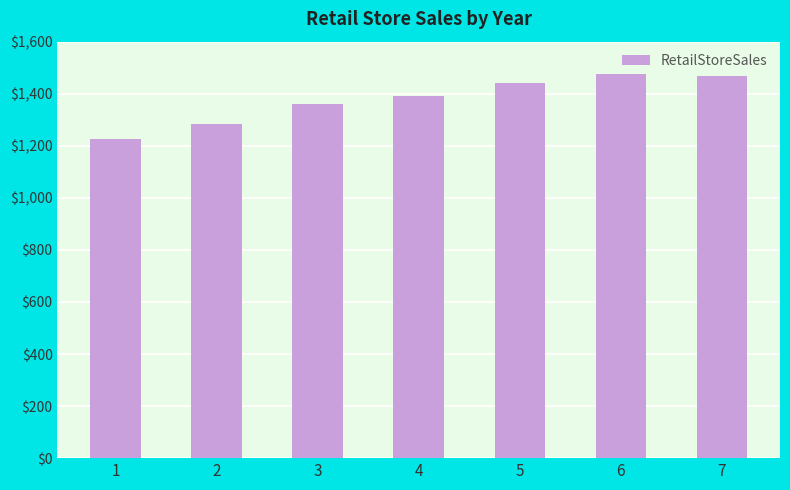

What is the value of the 1st bar from the left?

1225